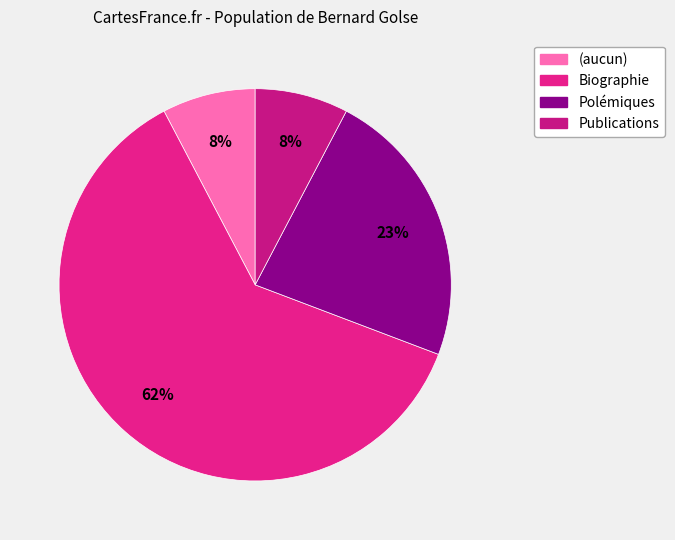

Count the number of slices in the pie.

4